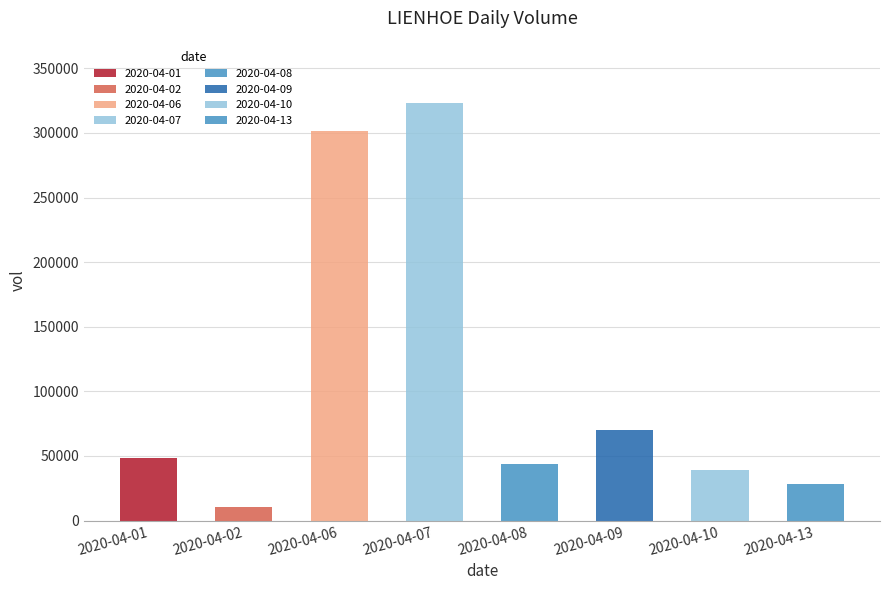

Which category has the highest value across all series?

2020-04-07